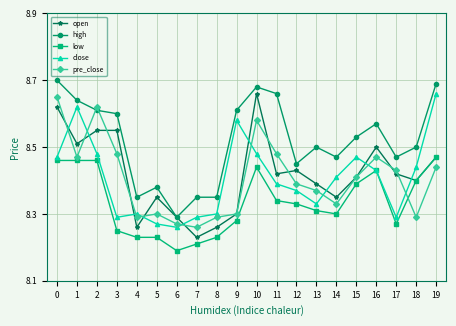

The pre_close series shows 8.4 at 12. True or false?

True